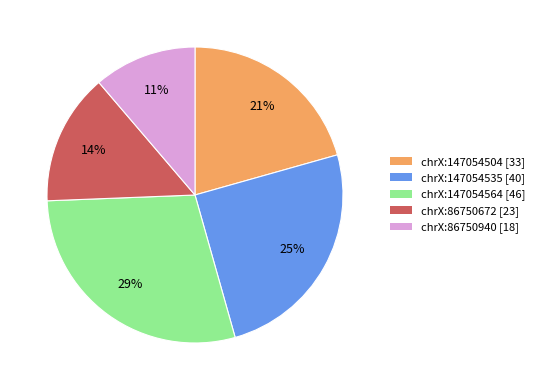

What percentage is the chrX:86750672 slice, to the nearest percent?

14%